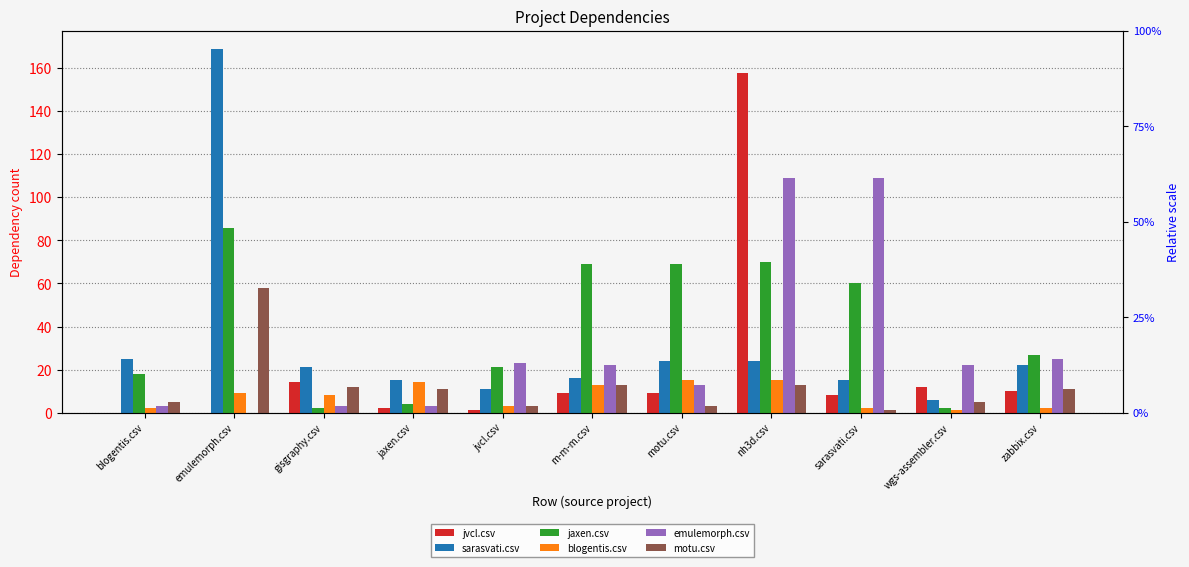

Reading left to right, list all the values displayed in this chart.

jvcl.csv: blogentis.csv=0	emulemorph.csv=0	gisgraphy.csv=14	jaxen.csv=2	jvcl.csv=1	m-m-m.csv=9	motu.csv=9	nh3d.csv=158	sarasvati.csv=8	wgs-assembler.csv=12	zabbix.csv=10
sarasvati.csv: blogentis.csv=25	emulemorph.csv=169	gisgraphy.csv=21	jaxen.csv=15	jvcl.csv=11	m-m-m.csv=16	motu.csv=24	nh3d.csv=24	sarasvati.csv=15	wgs-assembler.csv=6	zabbix.csv=22
jaxen.csv: blogentis.csv=18	emulemorph.csv=86	gisgraphy.csv=2	jaxen.csv=4	jvcl.csv=21	m-m-m.csv=69	motu.csv=69	nh3d.csv=70	sarasvati.csv=60	wgs-assembler.csv=2	zabbix.csv=27
blogentis.csv: blogentis.csv=2	emulemorph.csv=9	gisgraphy.csv=8	jaxen.csv=14	jvcl.csv=3	m-m-m.csv=13	motu.csv=15	nh3d.csv=15	sarasvati.csv=2	wgs-assembler.csv=1	zabbix.csv=2
emulemorph.csv: blogentis.csv=3	emulemorph.csv=0	gisgraphy.csv=3	jaxen.csv=3	jvcl.csv=23	m-m-m.csv=22	motu.csv=13	nh3d.csv=109	sarasvati.csv=109	wgs-assembler.csv=22	zabbix.csv=25
motu.csv: blogentis.csv=5	emulemorph.csv=58	gisgraphy.csv=12	jaxen.csv=11	jvcl.csv=3	m-m-m.csv=13	motu.csv=3	nh3d.csv=13	sarasvati.csv=1	wgs-assembler.csv=5	zabbix.csv=11